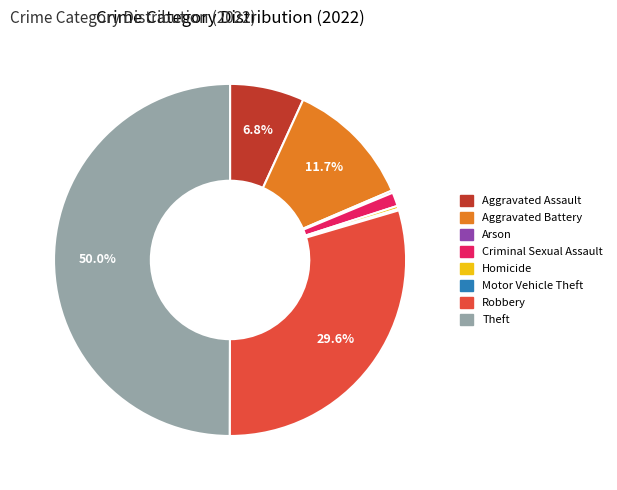

Is Homicide the majority of the pie?

No